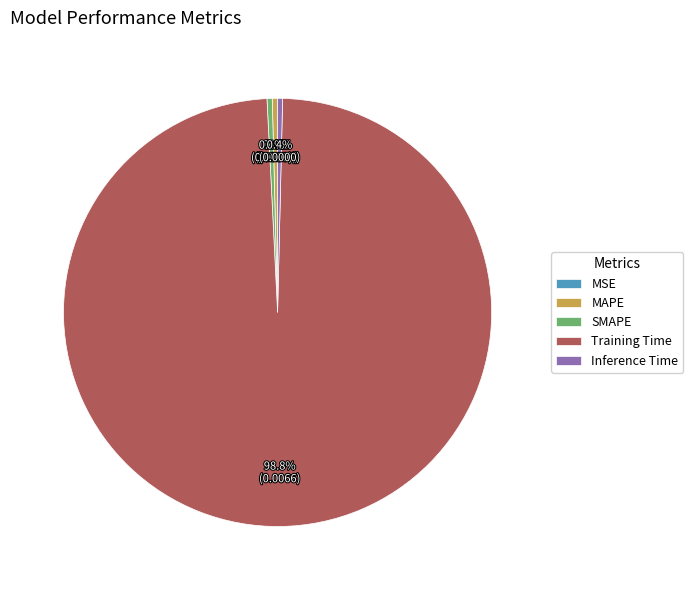

Combined, what portion of the pie is MAPE and Training Time?

99.2%